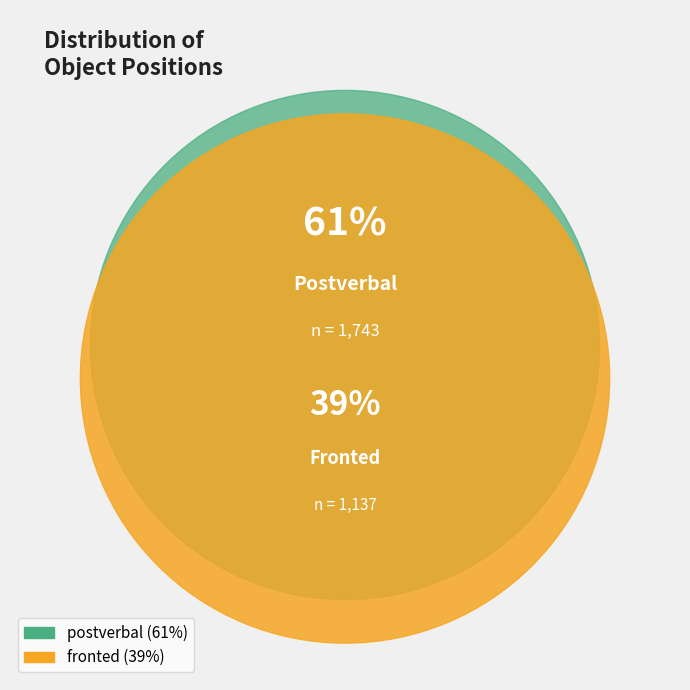

True or false: fronted accounts for 27% of the total.

False